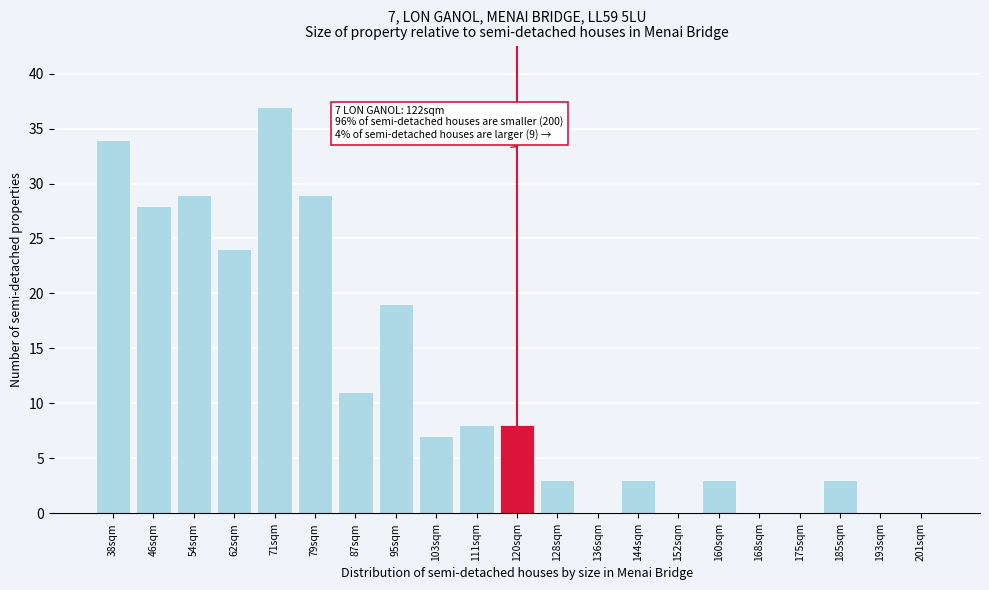

Reading right to left, list all the values displayed in this chart.

201sqm=0	193sqm=0	185sqm=3	175sqm=0	168sqm=0	160sqm=3	152sqm=0	144sqm=3	136sqm=0	128sqm=3	120sqm=8	111sqm=8	103sqm=7	95sqm=19	87sqm=11	79sqm=29	71sqm=37	62sqm=24	54sqm=29	46sqm=28	38sqm=34